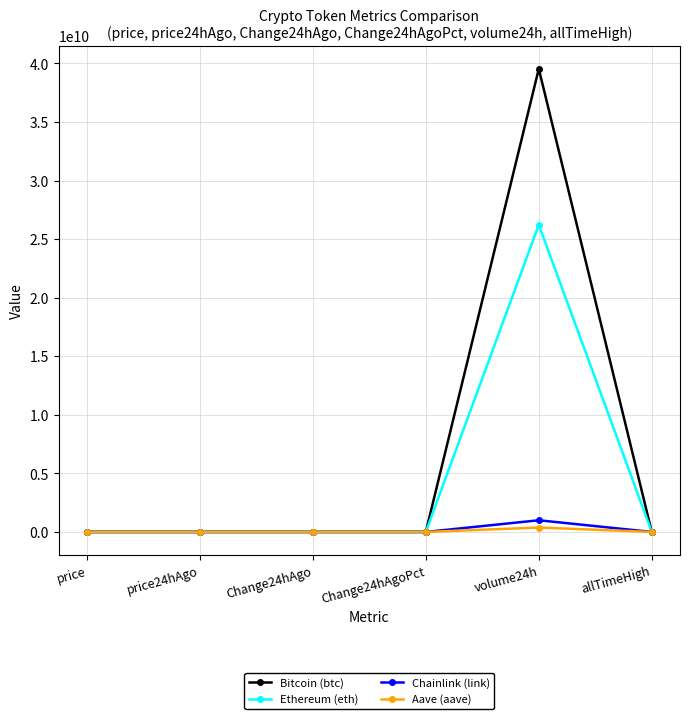

Where is Bitcoin (btc) nearest to the value 19768829051?

allTimeHigh